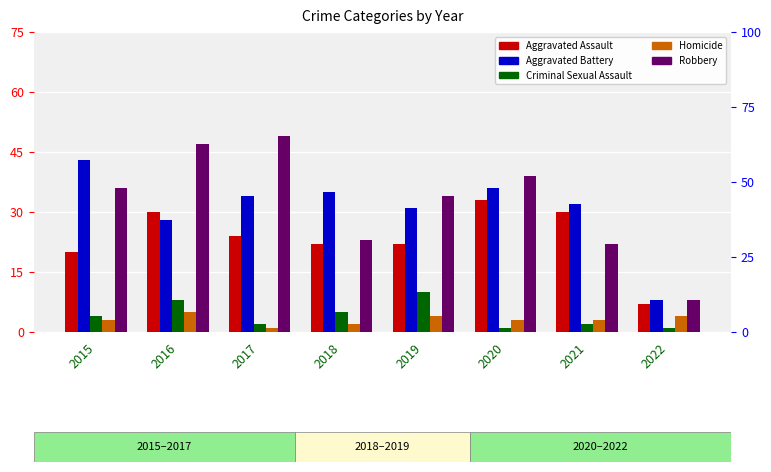

What is the sum of all Criminal Sexual Assault values?

33